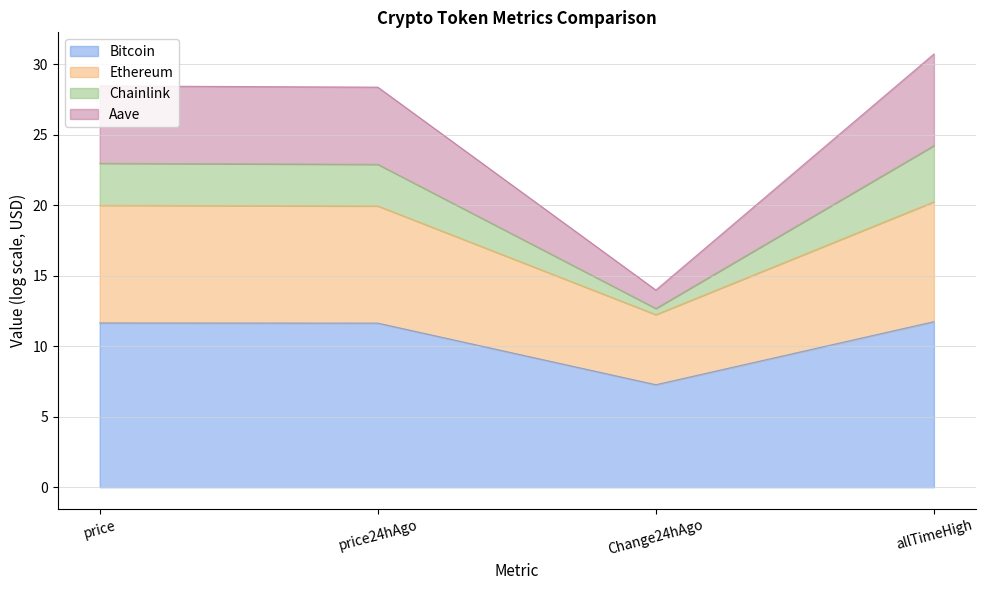

At which label is Bitcoin closest to 18?

price24hAgo